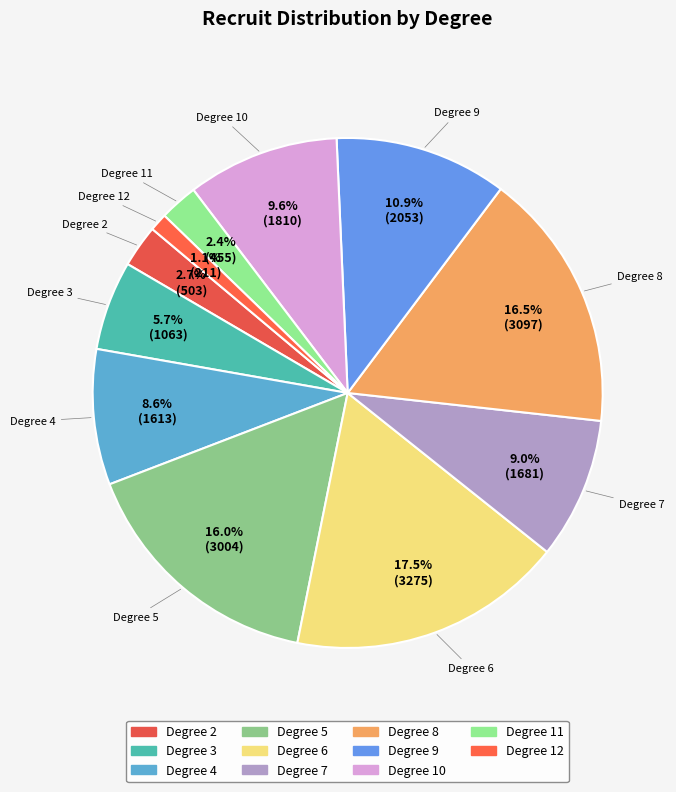

Is there a majority slice in this chart?

No